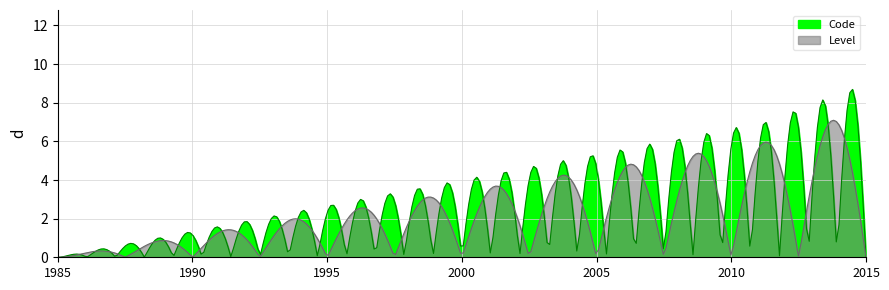

At which category does the chart reach its minimum across all series?

Non concerné